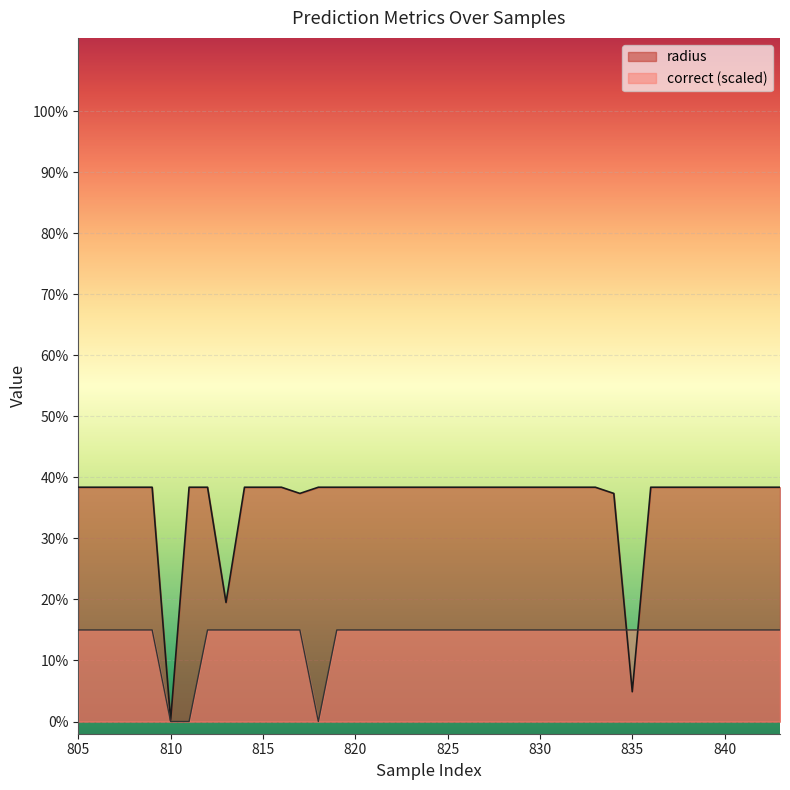

The correct series shows 0.3 at 816. True or false?

False